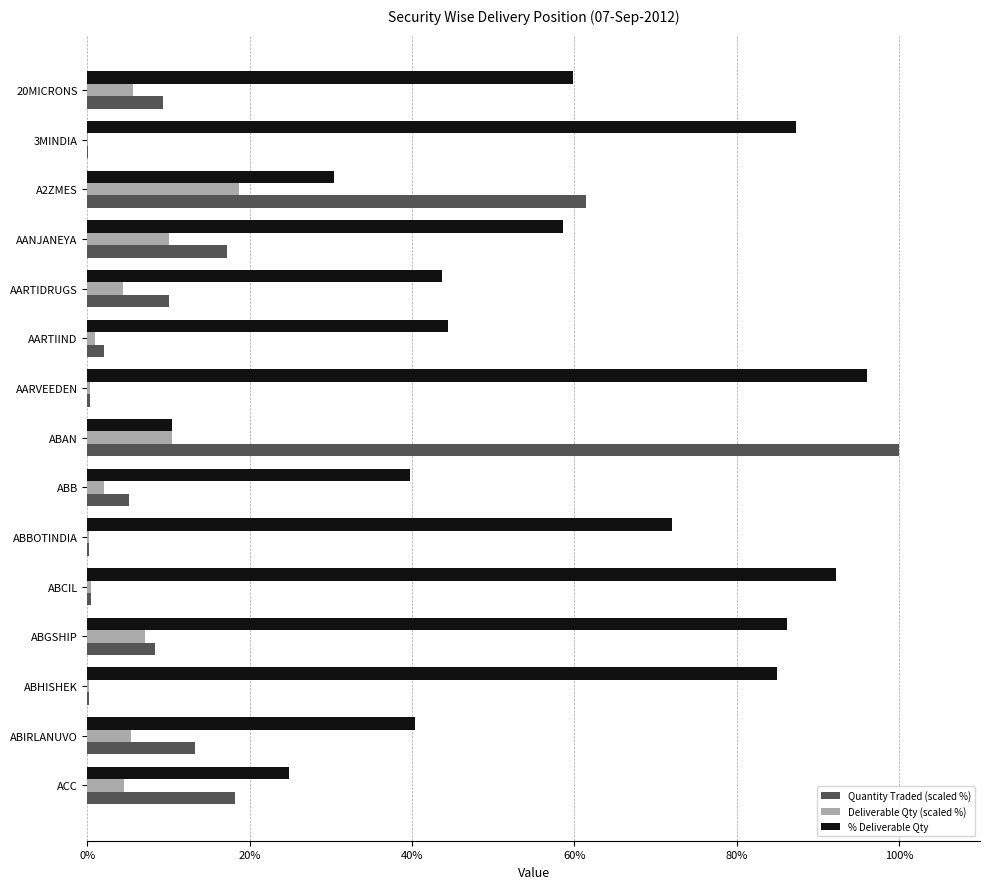

How many data points in Quantity Traded (scaled %) are above 8?

8